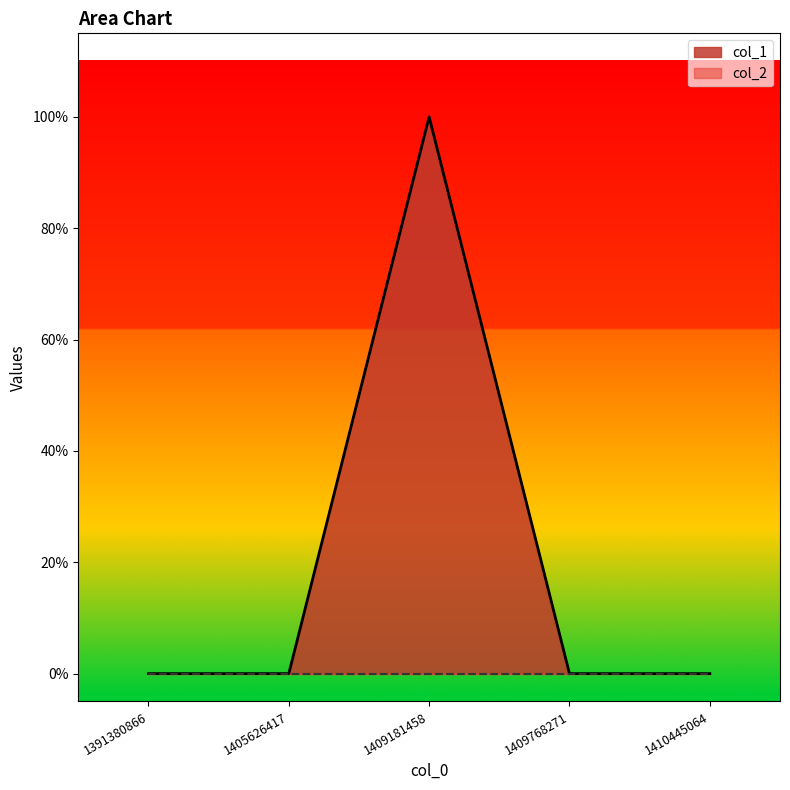

Is it true that the value at 1409768271 is 0?

True